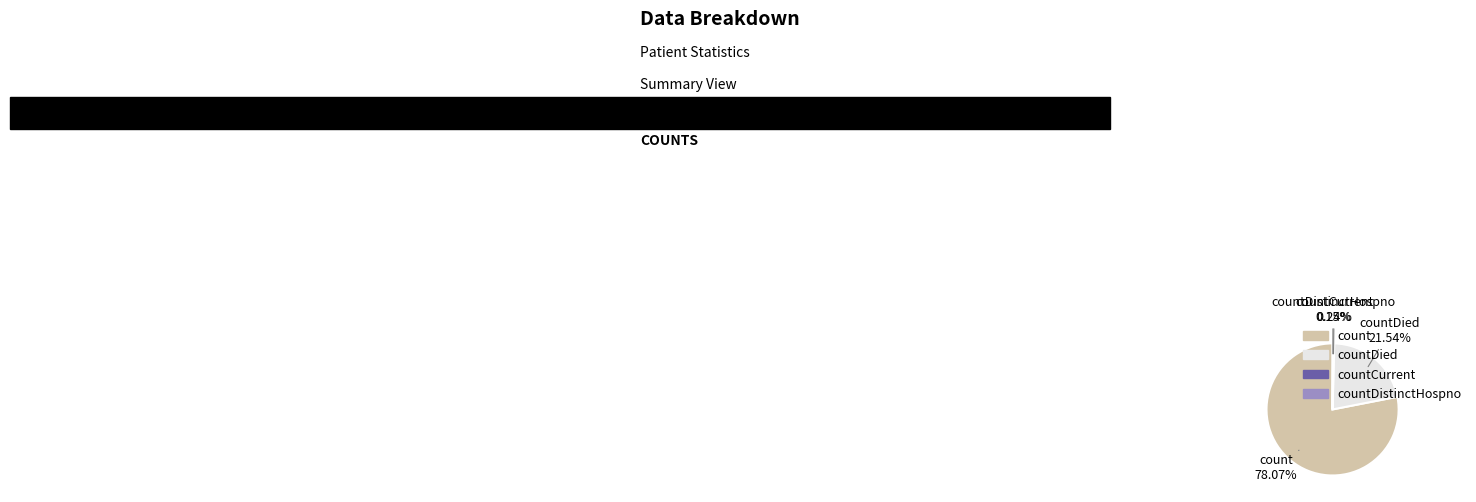

To the nearest percent, what portion does countDied represent?

22%